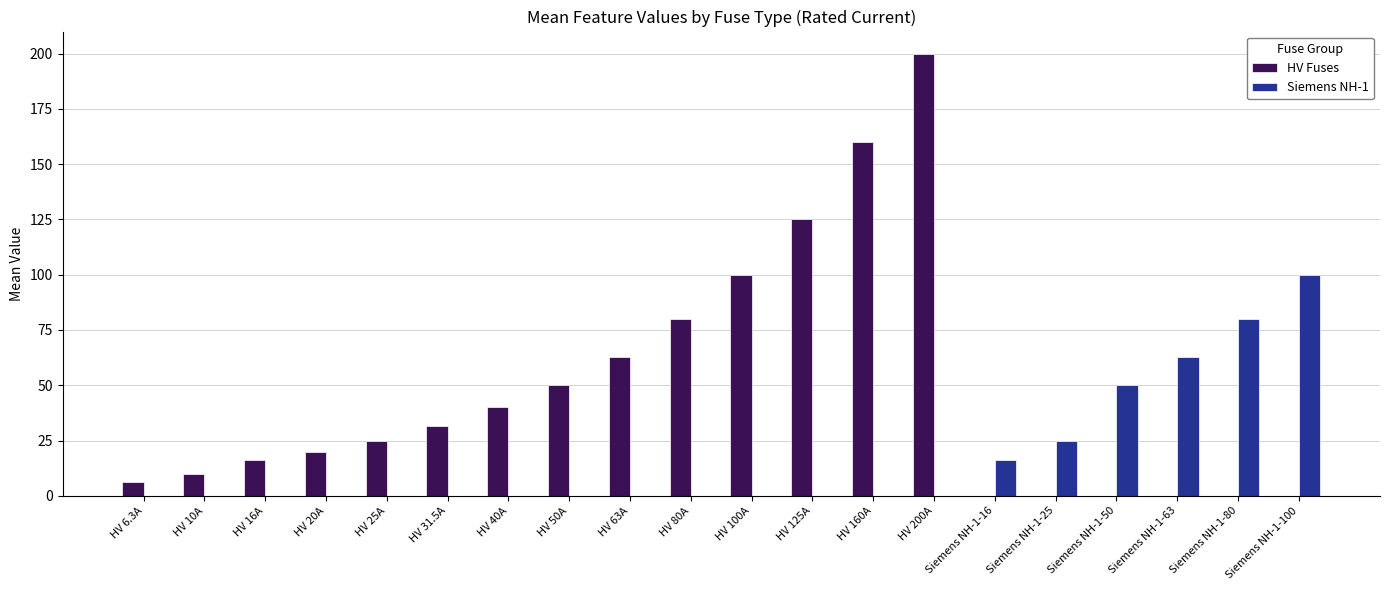

What is the total value across all series at HV 20A?

20.0